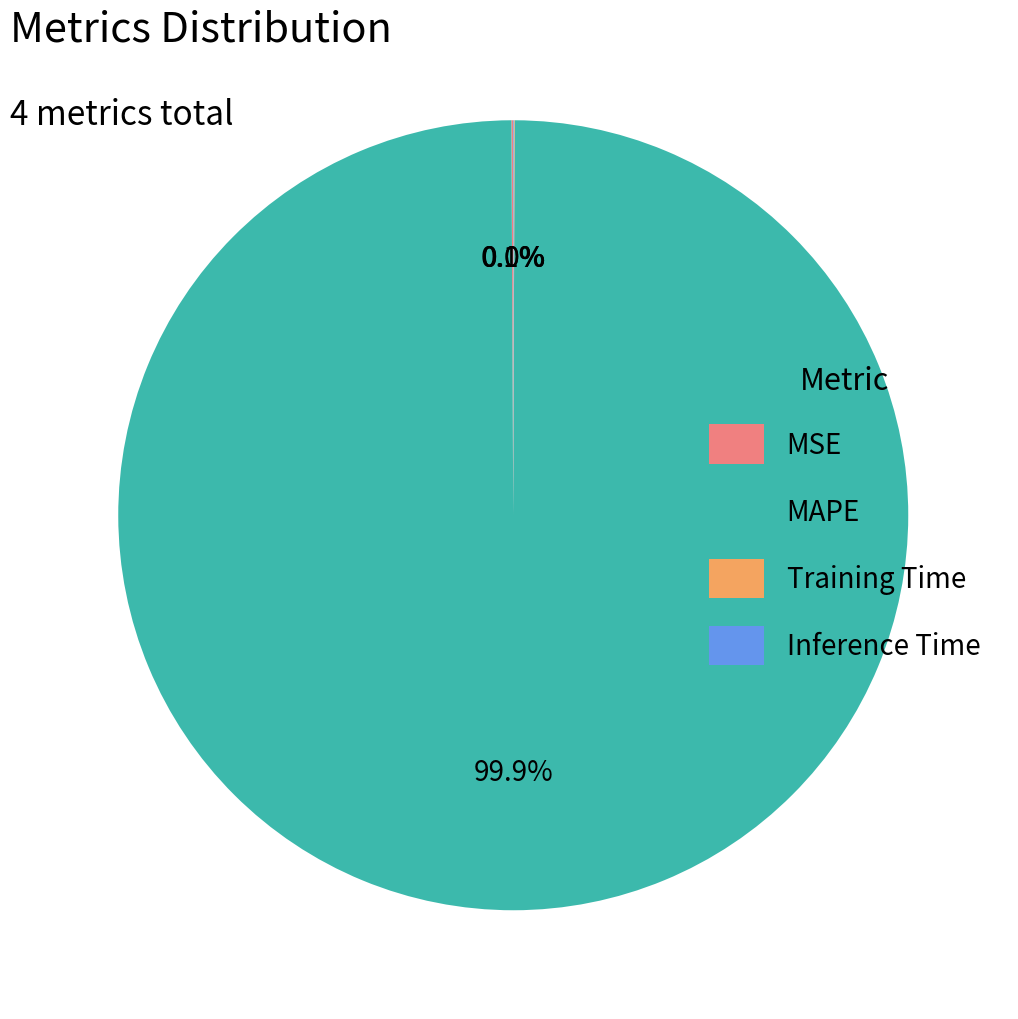

Which slice represents more than half of the pie?

MAPE